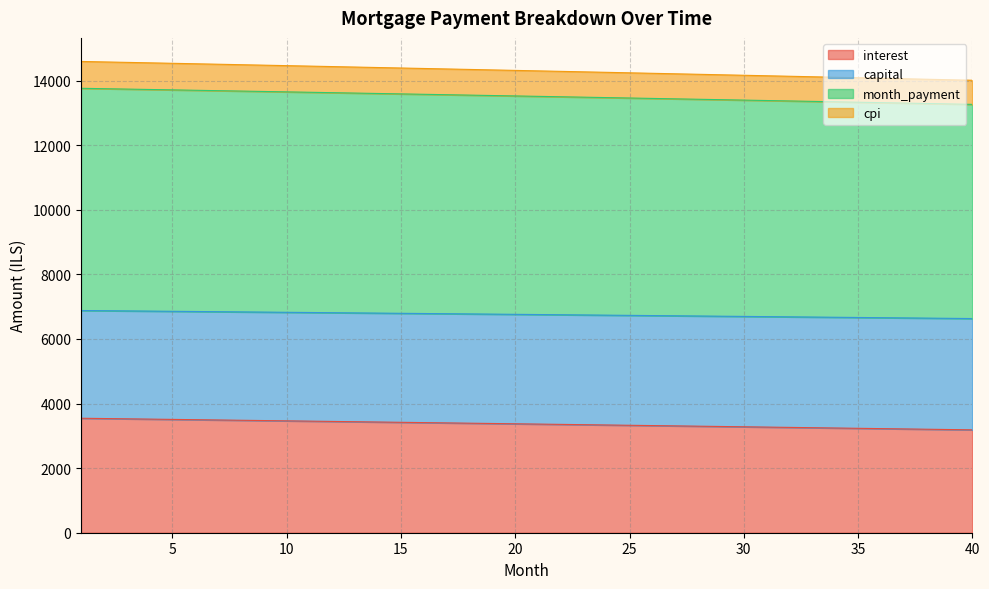

What is the total value across all series at 15?

14389.8